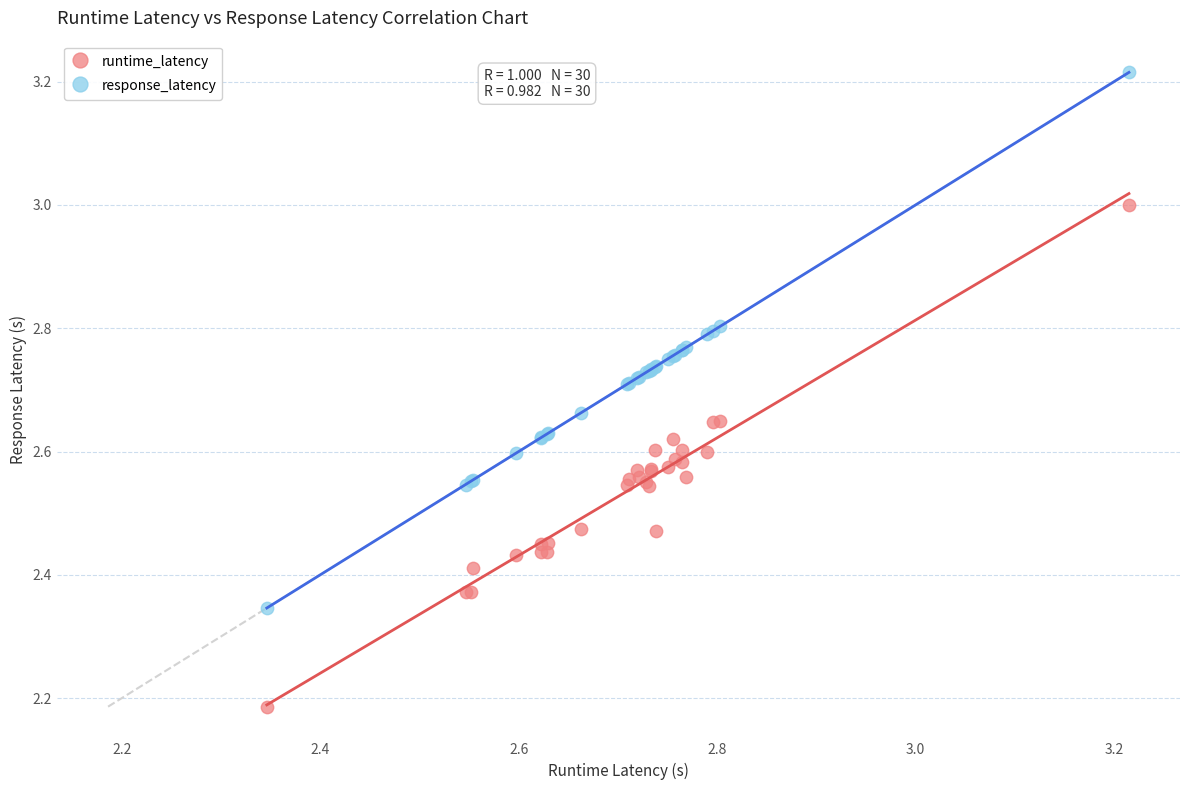

What is the X range (max minus min) for the scatter plot?

0.9